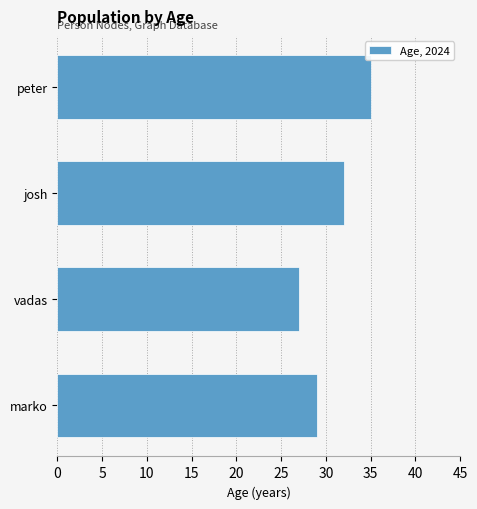

Count the values in the range 29 to 35.

3